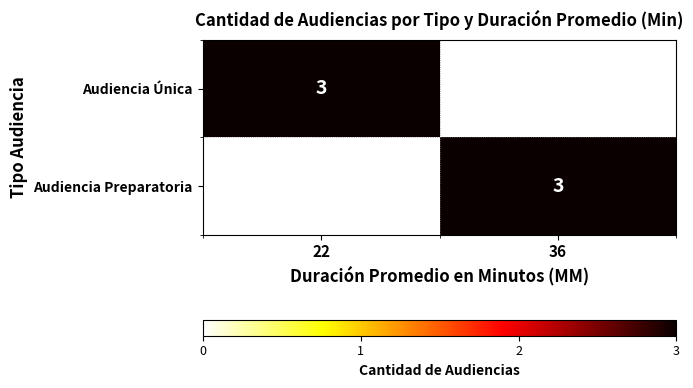

What is the spread (max minus min) of values at 36?

3